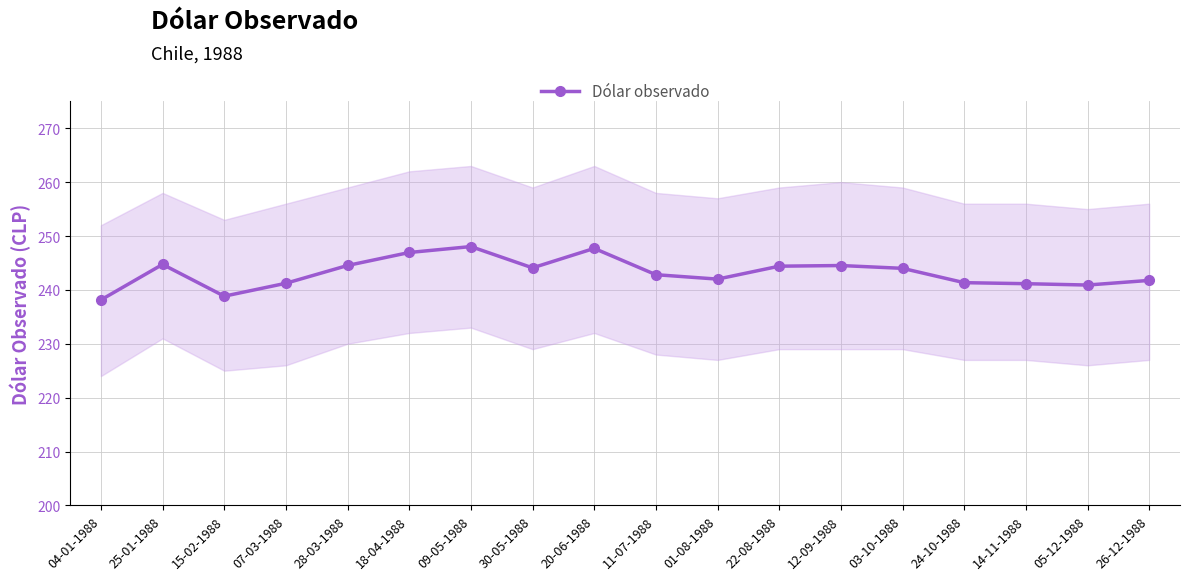

Rank the categories by value from lowest to highest.

04-01-1988, 15-02-1988, 05-12-1988, 14-11-1988, 07-03-1988, 24-10-1988, 26-12-1988, 01-08-1988, 11-07-1988, 03-10-1988, 30-05-1988, 22-08-1988, 12-09-1988, 28-03-1988, 25-01-1988, 18-04-1988, 20-06-1988, 09-05-1988